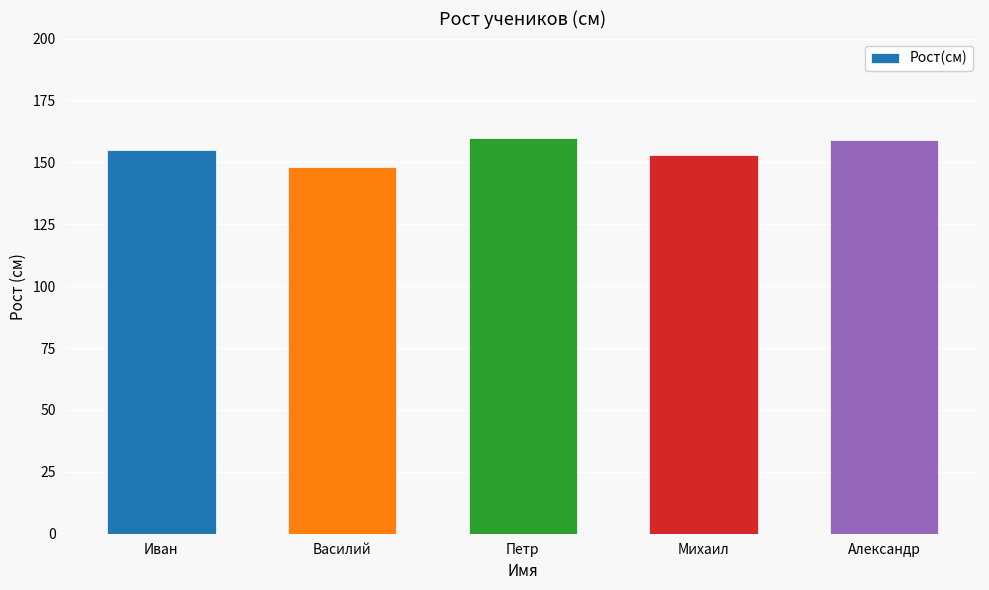

What is the smallest value displayed?

148